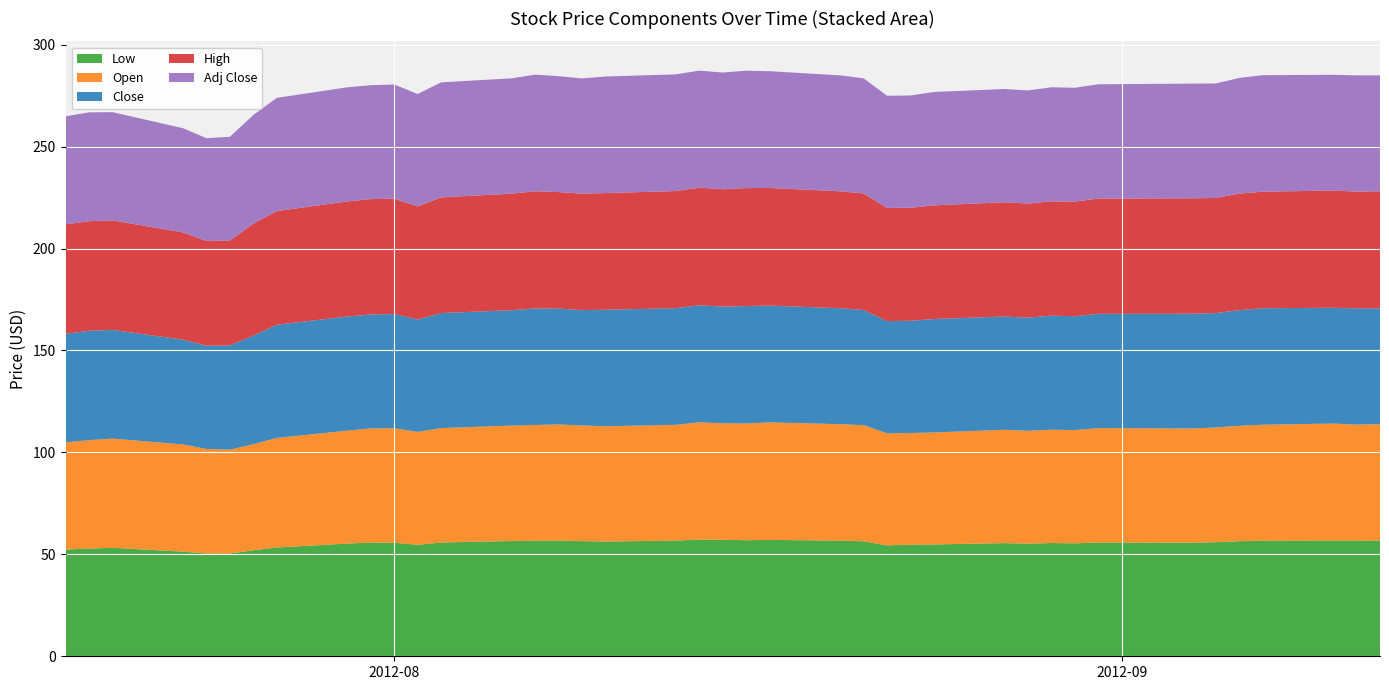

What is the minimum value for Low?

50.4